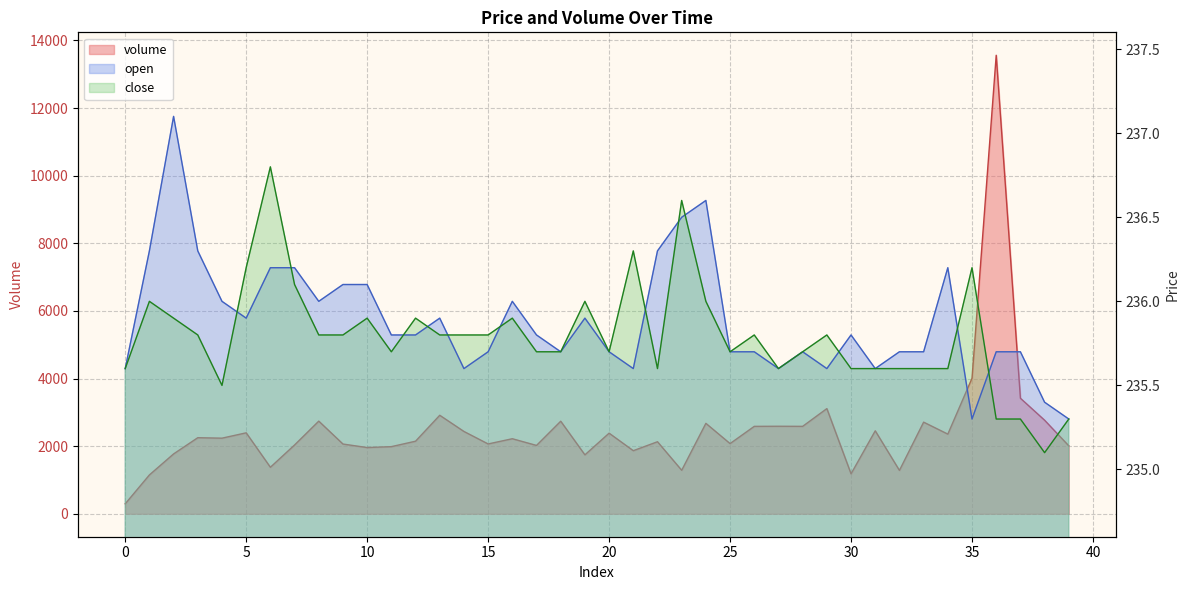

Reading left to right, what are all the values shown in this chart?

volume: 0=295.2	1=1149.7	2=1771.2	3=2251.1	4=2237.1	5=2395.1	6=1376.7	7=2036.0	8=2741.1	9=2063.3	10=1959.6	11=1986.3	12=2147.3	13=2914.2	14=2435.4	15=2066.2	16=2220.4	17=2022.2	18=2738.4	19=1743.6	20=2384.7	21=1866.7	22=2131.5	23=1287.4	24=2675.5	25=2076.6	26=2586.5	27=2589.4	28=2586.8	29=3111.6	30=1182.2	31=2454.7	32=1283.6	33=2710.9	34=2356.8	35=4009.6	36=13562.6	37=3418.1	38=2767.8	39=2010.3
open: 0=235.6	1=236.3	2=237.1	3=236.3	4=236.0	5=235.9	6=236.2	7=236.2	8=236.0	9=236.1	10=236.1	11=235.8	12=235.8	13=235.9	14=235.6	15=235.7	16=236.0	17=235.8	18=235.7	19=235.9	20=235.7	21=235.6	22=236.3	23=236.5	24=236.6	25=235.7	26=235.7	27=235.6	28=235.7	29=235.6	30=235.8	31=235.6	32=235.7	33=235.7	34=236.2	35=235.3	36=235.7	37=235.7	38=235.4	39=235.3
close: 0=235.6	1=236.0	2=235.9	3=235.8	4=235.5	5=236.2	6=236.8	7=236.1	8=235.8	9=235.8	10=235.9	11=235.7	12=235.9	13=235.8	14=235.8	15=235.8	16=235.9	17=235.7	18=235.7	19=236.0	20=235.7	21=236.3	22=235.6	23=236.6	24=236.0	25=235.7	26=235.8	27=235.6	28=235.7	29=235.8	30=235.6	31=235.6	32=235.6	33=235.6	34=235.6	35=236.2	36=235.3	37=235.3	38=235.1	39=235.3